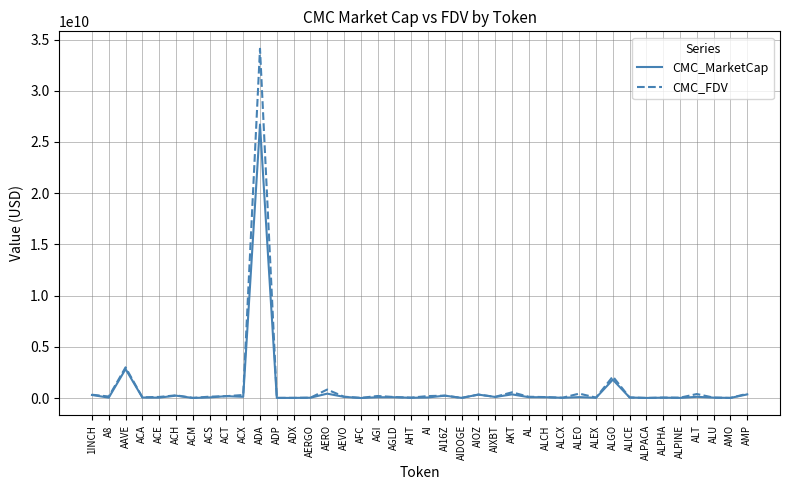

Does the chart display data point markers on the line(s)?

No